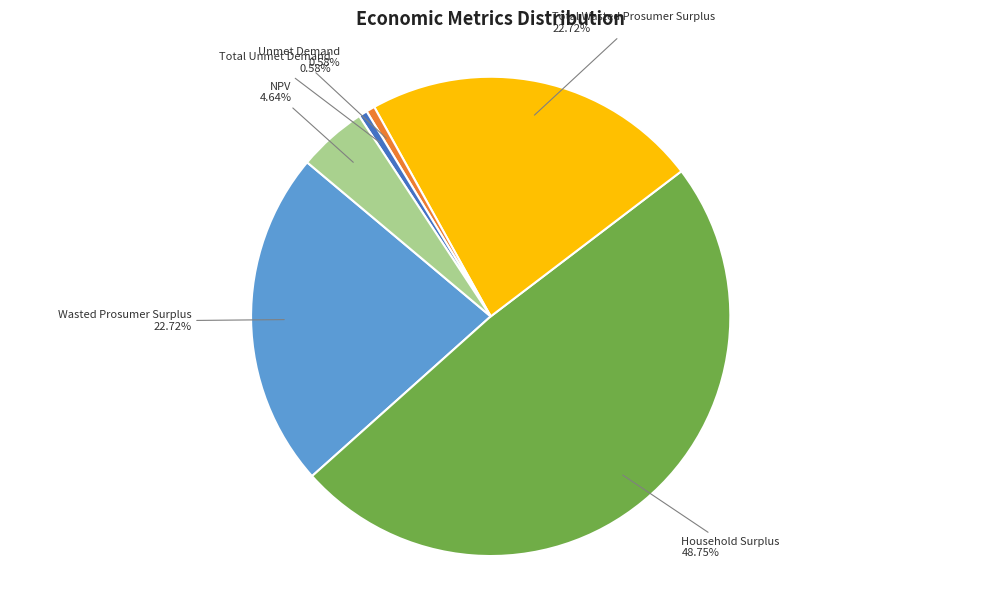

True or false: Household Surplus accounts for 49% of the total.

True